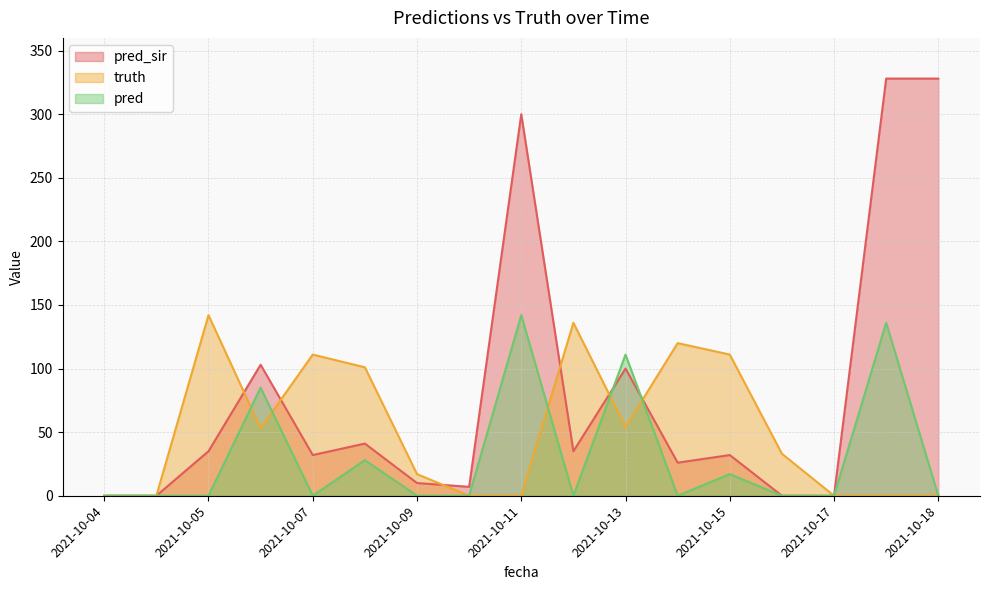

What is the sum of the pred values at 2021-10-04 and 2021-10-08?

28